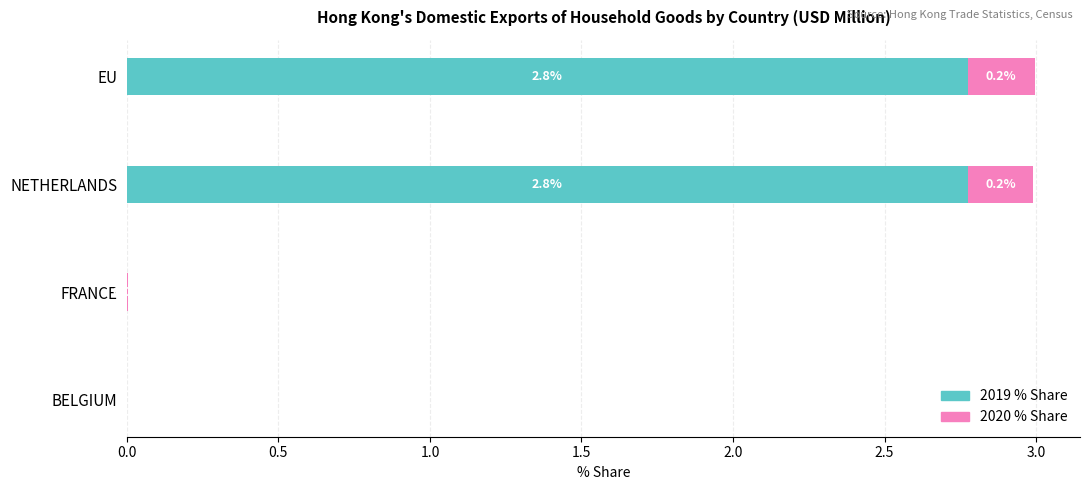

Count the number of categories in the chart.

4